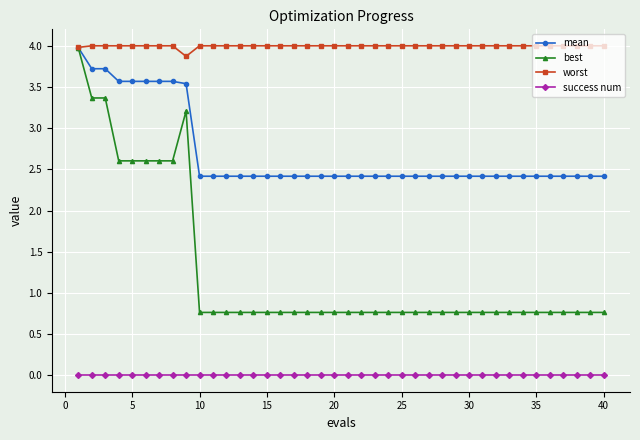

Does the chart display data point markers on the line(s)?

Yes